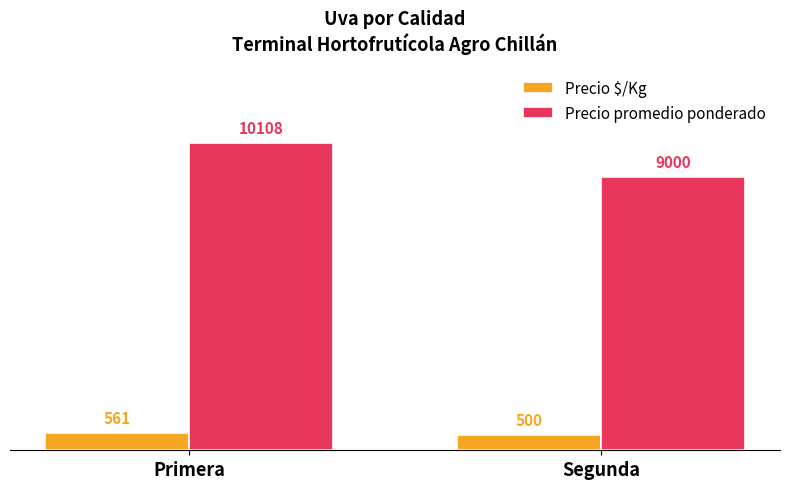

How many data points in Precio $/Kg are less than 561?

1